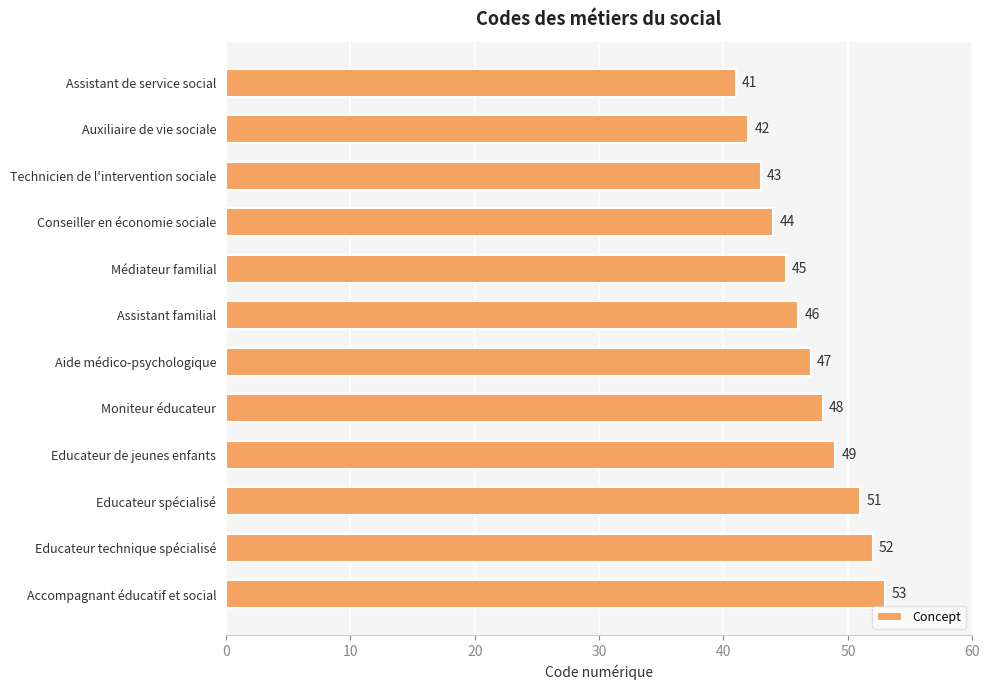

Is it true that the value at Médiateur familial is 29?

False